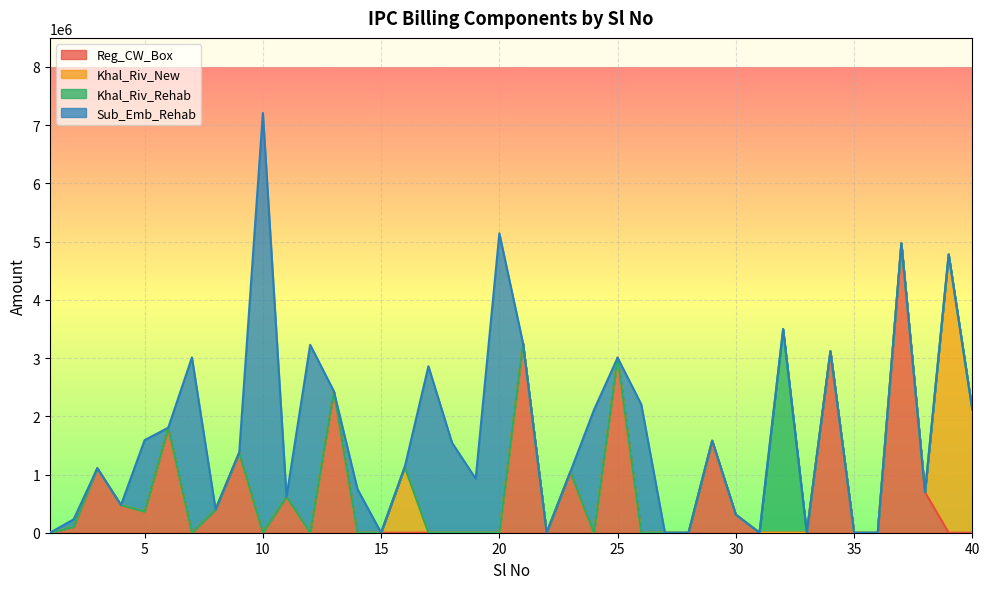

Reading left to right, extract all data points from this chart.

Reg_CW_Box: 1=0.0	2=100540.2	3=1107145.0	4=474759.4	5=363410.1	6=1804397.9	7=0.0	8=399688.2	9=1375509.8	10=0.0	11=619590.9	12=0.0	13=2432172.0	14=0.0	15=0.0	16=0.0	17=0.0	18=0.0	19=0.0	20=0.0	21=3254296.9	22=0.0	23=1042490.6	24=0.0	25=3006151.4	26=0.0	27=0.0	28=0.0	29=1580556.0	30=309992.0	31=0.0	32=0.0	33=0.0	34=3116865.5	35=0.0	36=0.0	37=4972035.2	38=695132.1	39=0.0	40=0.0
Khal_Riv_New: 1=0.0	2=0.0	3=0.0	4=0.0	5=0.0	6=0.0	7=0.0	8=0.0	9=0.0	10=0.0	11=0.0	12=0.0	13=0.0	14=0.0	15=0.0	16=1128992.5	17=0.0	18=0.0	19=0.0	20=0.0	21=0.0	22=0.0	23=0.0	24=0.0	25=0.0	26=0.0	27=0.0	28=0.0	29=0.0	30=0.0	31=0.0	32=0.0	33=0.0	34=0.0	35=0.0	36=0.0	37=0.0	38=0.0	39=4781808.1	40=2111180.4
Khal_Riv_Rehab: 1=0.0	2=0.0	3=0.0	4=0.0	5=0.0	6=0.0	7=0.0	8=0.0	9=0.0	10=0.0	11=0.0	12=0.0	13=0.0	14=0.0	15=0.0	16=0.0	17=0.0	18=0.0	19=0.0	20=0.0	21=0.0	22=0.0	23=0.0	24=0.0	25=0.0	26=0.0	27=0.0	28=0.0	29=0.0	30=0.0	31=0.0	32=3498228.6	33=0.0	34=0.0	35=0.0	36=0.0	37=0.0	38=0.0	39=0.0	40=0.0
Sub_Emb_Rehab: 1=0.0	2=129752.8	3=0.0	4=0.0	5=1227018.0	6=0.0	7=3010816.9	8=0.0	9=0.0	10=7210009.5	11=0.0	12=3227703.2	13=0.0	14=749535.4	15=0.0	16=0.0	17=2859254.0	18=1544527.9	19=928648.5	20=5141909.9	21=0.0	22=0.0	23=0.0	24=2108632.8	25=0.0	26=2205484.7	27=0.0	28=0.0	29=0.0	30=0.0	31=0.0	32=0.0	33=0.0	34=0.0	35=0.0	36=0.0	37=0.0	38=0.0	39=0.0	40=0.0